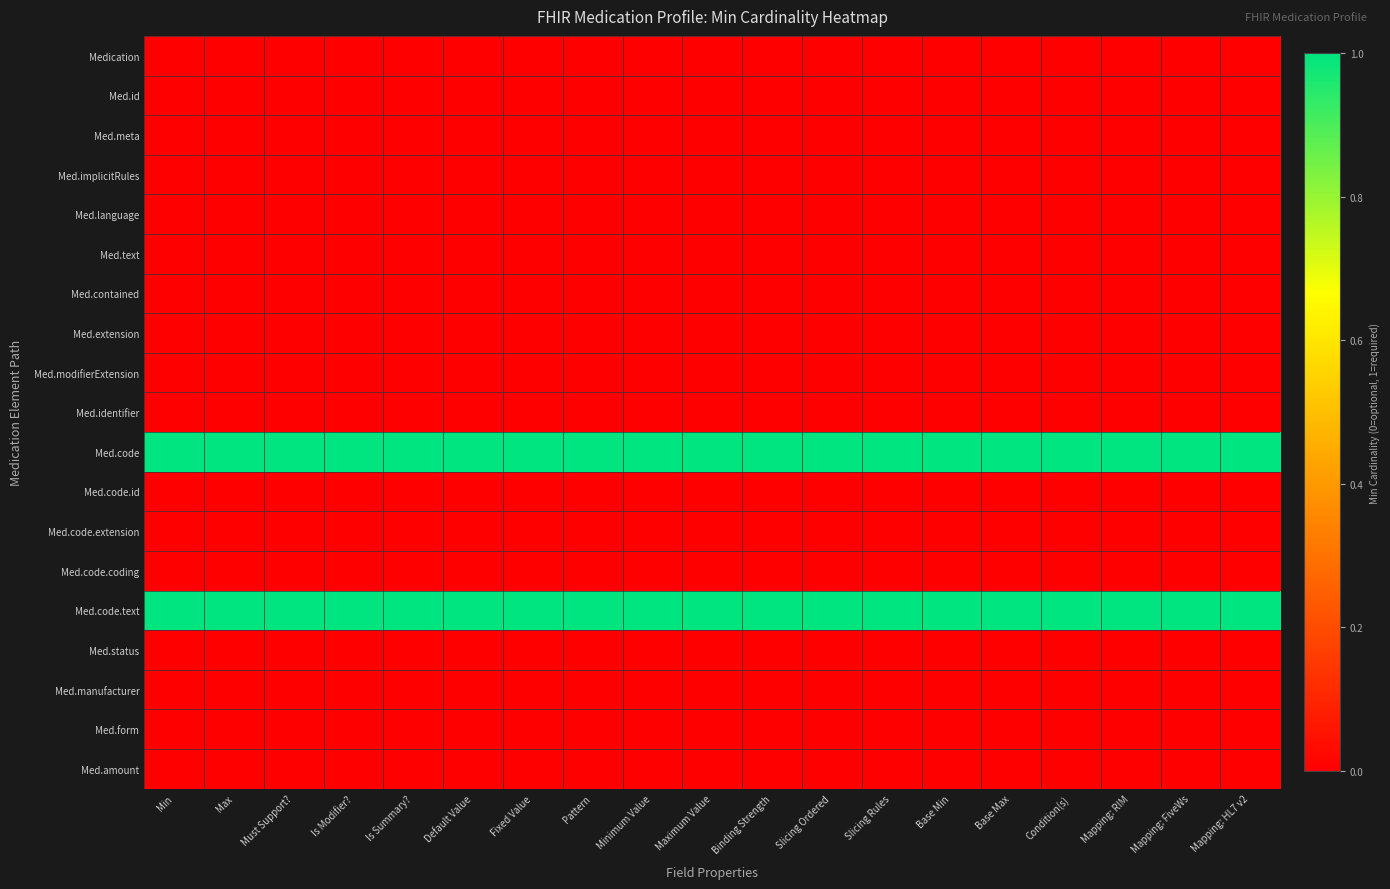

Reading left to right, what are all the values shown in this chart?

Medication: Min=0	Max=0	Must Support?=0	Is Modifier?=0	Is Summary?=0	Default Value=0	Fixed Value=0	Pattern=0	Minimum Value=0	Maximum Value=0	Binding Strength=0	Slicing Ordered=0	Slicing Rules=0	Base Min=0	Base Max=0	Condition(s)=0	Mapping: RIM=0	Mapping: FiveWs=0	Mapping: HL7 v2=0
Med.id: Min=0	Max=0	Must Support?=0	Is Modifier?=0	Is Summary?=0	Default Value=0	Fixed Value=0	Pattern=0	Minimum Value=0	Maximum Value=0	Binding Strength=0	Slicing Ordered=0	Slicing Rules=0	Base Min=0	Base Max=0	Condition(s)=0	Mapping: RIM=0	Mapping: FiveWs=0	Mapping: HL7 v2=0
Med.meta: Min=0	Max=0	Must Support?=0	Is Modifier?=0	Is Summary?=0	Default Value=0	Fixed Value=0	Pattern=0	Minimum Value=0	Maximum Value=0	Binding Strength=0	Slicing Ordered=0	Slicing Rules=0	Base Min=0	Base Max=0	Condition(s)=0	Mapping: RIM=0	Mapping: FiveWs=0	Mapping: HL7 v2=0
Med.implicitRules: Min=0	Max=0	Must Support?=0	Is Modifier?=0	Is Summary?=0	Default Value=0	Fixed Value=0	Pattern=0	Minimum Value=0	Maximum Value=0	Binding Strength=0	Slicing Ordered=0	Slicing Rules=0	Base Min=0	Base Max=0	Condition(s)=0	Mapping: RIM=0	Mapping: FiveWs=0	Mapping: HL7 v2=0
Med.language: Min=0	Max=0	Must Support?=0	Is Modifier?=0	Is Summary?=0	Default Value=0	Fixed Value=0	Pattern=0	Minimum Value=0	Maximum Value=0	Binding Strength=0	Slicing Ordered=0	Slicing Rules=0	Base Min=0	Base Max=0	Condition(s)=0	Mapping: RIM=0	Mapping: FiveWs=0	Mapping: HL7 v2=0
Med.text: Min=0	Max=0	Must Support?=0	Is Modifier?=0	Is Summary?=0	Default Value=0	Fixed Value=0	Pattern=0	Minimum Value=0	Maximum Value=0	Binding Strength=0	Slicing Ordered=0	Slicing Rules=0	Base Min=0	Base Max=0	Condition(s)=0	Mapping: RIM=0	Mapping: FiveWs=0	Mapping: HL7 v2=0
Med.contained: Min=0	Max=0	Must Support?=0	Is Modifier?=0	Is Summary?=0	Default Value=0	Fixed Value=0	Pattern=0	Minimum Value=0	Maximum Value=0	Binding Strength=0	Slicing Ordered=0	Slicing Rules=0	Base Min=0	Base Max=0	Condition(s)=0	Mapping: RIM=0	Mapping: FiveWs=0	Mapping: HL7 v2=0
Med.extension: Min=0	Max=0	Must Support?=0	Is Modifier?=0	Is Summary?=0	Default Value=0	Fixed Value=0	Pattern=0	Minimum Value=0	Maximum Value=0	Binding Strength=0	Slicing Ordered=0	Slicing Rules=0	Base Min=0	Base Max=0	Condition(s)=0	Mapping: RIM=0	Mapping: FiveWs=0	Mapping: HL7 v2=0
Med.modifierExtension: Min=0	Max=0	Must Support?=0	Is Modifier?=0	Is Summary?=0	Default Value=0	Fixed Value=0	Pattern=0	Minimum Value=0	Maximum Value=0	Binding Strength=0	Slicing Ordered=0	Slicing Rules=0	Base Min=0	Base Max=0	Condition(s)=0	Mapping: RIM=0	Mapping: FiveWs=0	Mapping: HL7 v2=0
Med.identifier: Min=0	Max=0	Must Support?=0	Is Modifier?=0	Is Summary?=0	Default Value=0	Fixed Value=0	Pattern=0	Minimum Value=0	Maximum Value=0	Binding Strength=0	Slicing Ordered=0	Slicing Rules=0	Base Min=0	Base Max=0	Condition(s)=0	Mapping: RIM=0	Mapping: FiveWs=0	Mapping: HL7 v2=0
Med.code: Min=1	Max=1	Must Support?=1	Is Modifier?=1	Is Summary?=1	Default Value=1	Fixed Value=1	Pattern=1	Minimum Value=1	Maximum Value=1	Binding Strength=1	Slicing Ordered=1	Slicing Rules=1	Base Min=1	Base Max=1	Condition(s)=1	Mapping: RIM=1	Mapping: FiveWs=1	Mapping: HL7 v2=1
Med.code.id: Min=0	Max=0	Must Support?=0	Is Modifier?=0	Is Summary?=0	Default Value=0	Fixed Value=0	Pattern=0	Minimum Value=0	Maximum Value=0	Binding Strength=0	Slicing Ordered=0	Slicing Rules=0	Base Min=0	Base Max=0	Condition(s)=0	Mapping: RIM=0	Mapping: FiveWs=0	Mapping: HL7 v2=0
Med.code.extension: Min=0	Max=0	Must Support?=0	Is Modifier?=0	Is Summary?=0	Default Value=0	Fixed Value=0	Pattern=0	Minimum Value=0	Maximum Value=0	Binding Strength=0	Slicing Ordered=0	Slicing Rules=0	Base Min=0	Base Max=0	Condition(s)=0	Mapping: RIM=0	Mapping: FiveWs=0	Mapping: HL7 v2=0
Med.code.coding: Min=0	Max=0	Must Support?=0	Is Modifier?=0	Is Summary?=0	Default Value=0	Fixed Value=0	Pattern=0	Minimum Value=0	Maximum Value=0	Binding Strength=0	Slicing Ordered=0	Slicing Rules=0	Base Min=0	Base Max=0	Condition(s)=0	Mapping: RIM=0	Mapping: FiveWs=0	Mapping: HL7 v2=0
Med.code.text: Min=1	Max=1	Must Support?=1	Is Modifier?=1	Is Summary?=1	Default Value=1	Fixed Value=1	Pattern=1	Minimum Value=1	Maximum Value=1	Binding Strength=1	Slicing Ordered=1	Slicing Rules=1	Base Min=1	Base Max=1	Condition(s)=1	Mapping: RIM=1	Mapping: FiveWs=1	Mapping: HL7 v2=1
Med.status: Min=0	Max=0	Must Support?=0	Is Modifier?=0	Is Summary?=0	Default Value=0	Fixed Value=0	Pattern=0	Minimum Value=0	Maximum Value=0	Binding Strength=0	Slicing Ordered=0	Slicing Rules=0	Base Min=0	Base Max=0	Condition(s)=0	Mapping: RIM=0	Mapping: FiveWs=0	Mapping: HL7 v2=0
Med.manufacturer: Min=0	Max=0	Must Support?=0	Is Modifier?=0	Is Summary?=0	Default Value=0	Fixed Value=0	Pattern=0	Minimum Value=0	Maximum Value=0	Binding Strength=0	Slicing Ordered=0	Slicing Rules=0	Base Min=0	Base Max=0	Condition(s)=0	Mapping: RIM=0	Mapping: FiveWs=0	Mapping: HL7 v2=0
Med.form: Min=0	Max=0	Must Support?=0	Is Modifier?=0	Is Summary?=0	Default Value=0	Fixed Value=0	Pattern=0	Minimum Value=0	Maximum Value=0	Binding Strength=0	Slicing Ordered=0	Slicing Rules=0	Base Min=0	Base Max=0	Condition(s)=0	Mapping: RIM=0	Mapping: FiveWs=0	Mapping: HL7 v2=0
Med.amount: Min=0	Max=0	Must Support?=0	Is Modifier?=0	Is Summary?=0	Default Value=0	Fixed Value=0	Pattern=0	Minimum Value=0	Maximum Value=0	Binding Strength=0	Slicing Ordered=0	Slicing Rules=0	Base Min=0	Base Max=0	Condition(s)=0	Mapping: RIM=0	Mapping: FiveWs=0	Mapping: HL7 v2=0